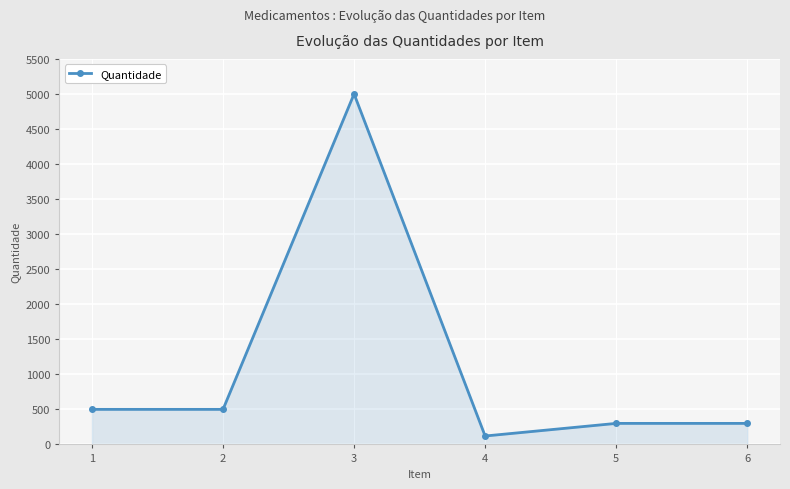

Which has a higher value, 4 or 6?

6